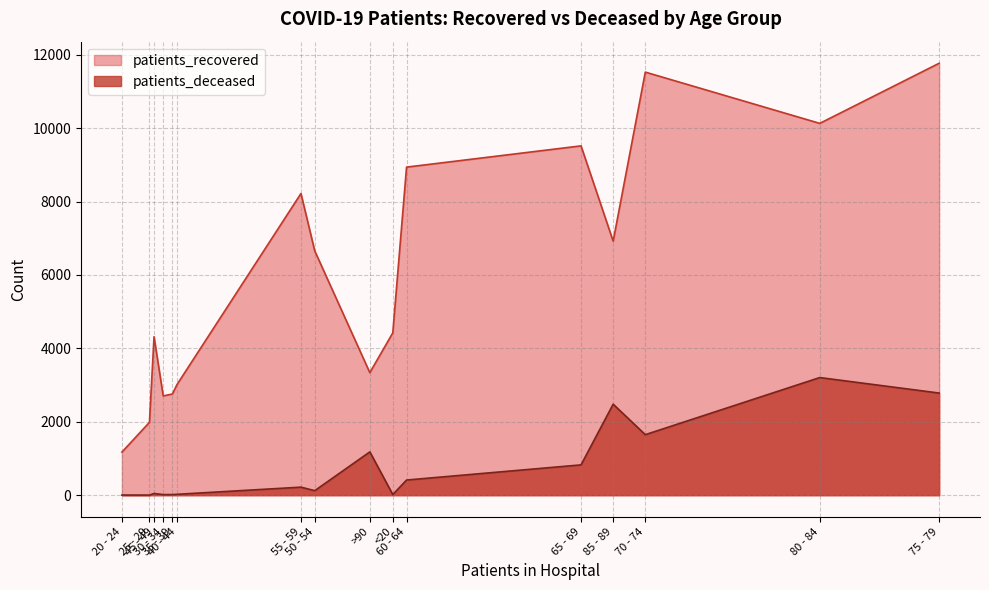

List the labels in order of patients_recovered value, largest first.

75 - 79, 70 - 74, 80 - 84, 65 - 69, 60 - 64, 55 - 59, 85 - 89, 50 - 54, <20, 45 - 49, >90, 40 - 44, 35 - 39, 30 - 34, 25 - 29, 20 - 24